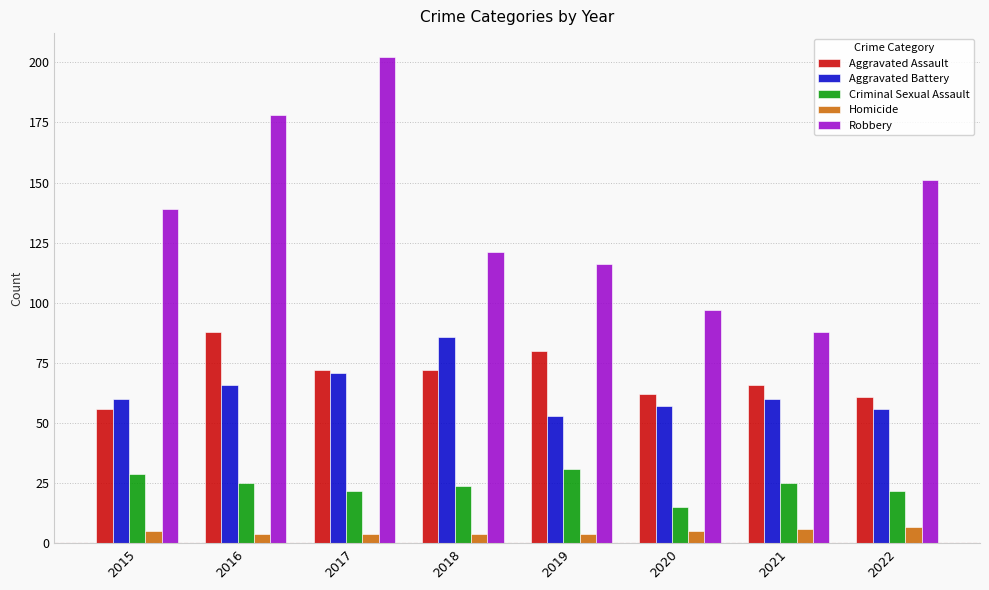

Count the number of data series in this chart.

5